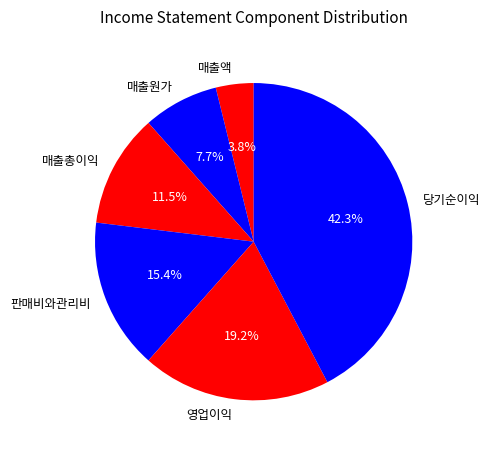

How many segments does this pie chart have?

6